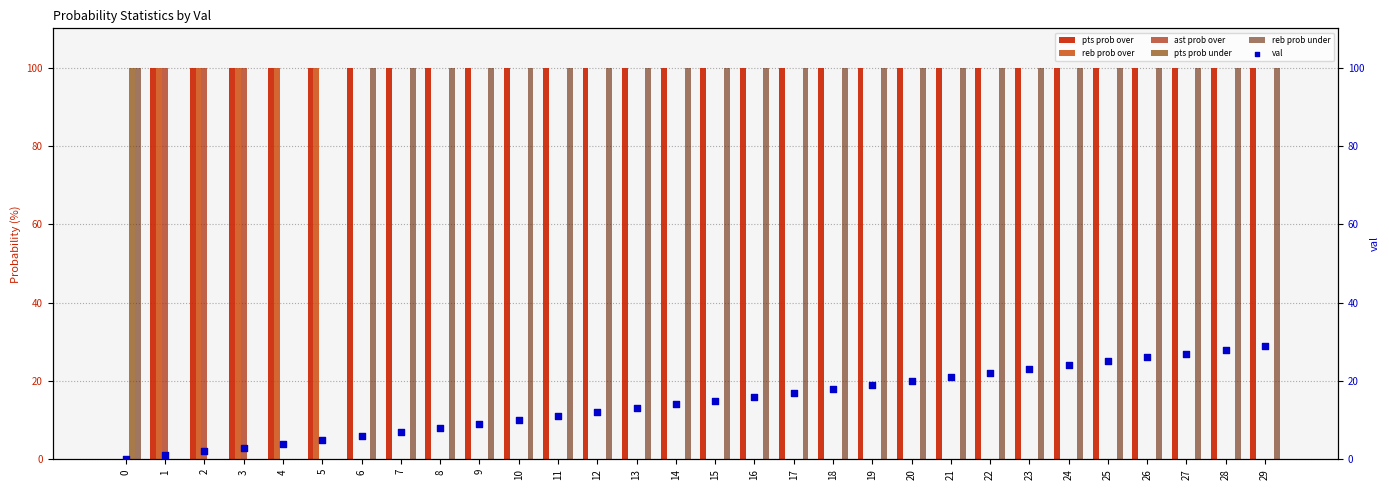

What are all the series names shown in the legend?

pts prob over, reb prob over, ast prob over, pts prob under, reb prob under, val